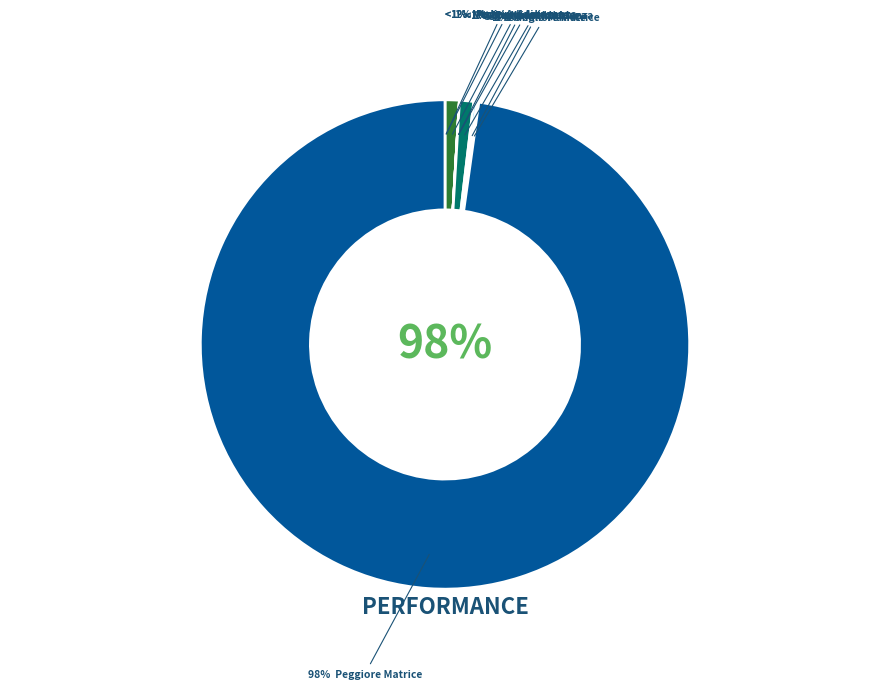

Is there a majority slice in this chart?

Yes